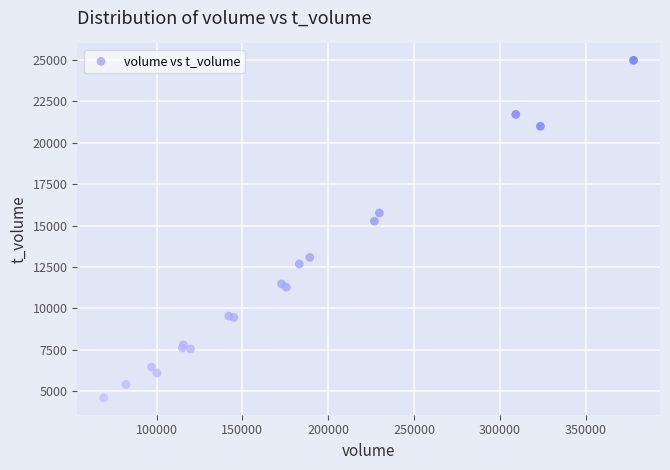

What Y value in the scatter plot is closest to 14786?

15259